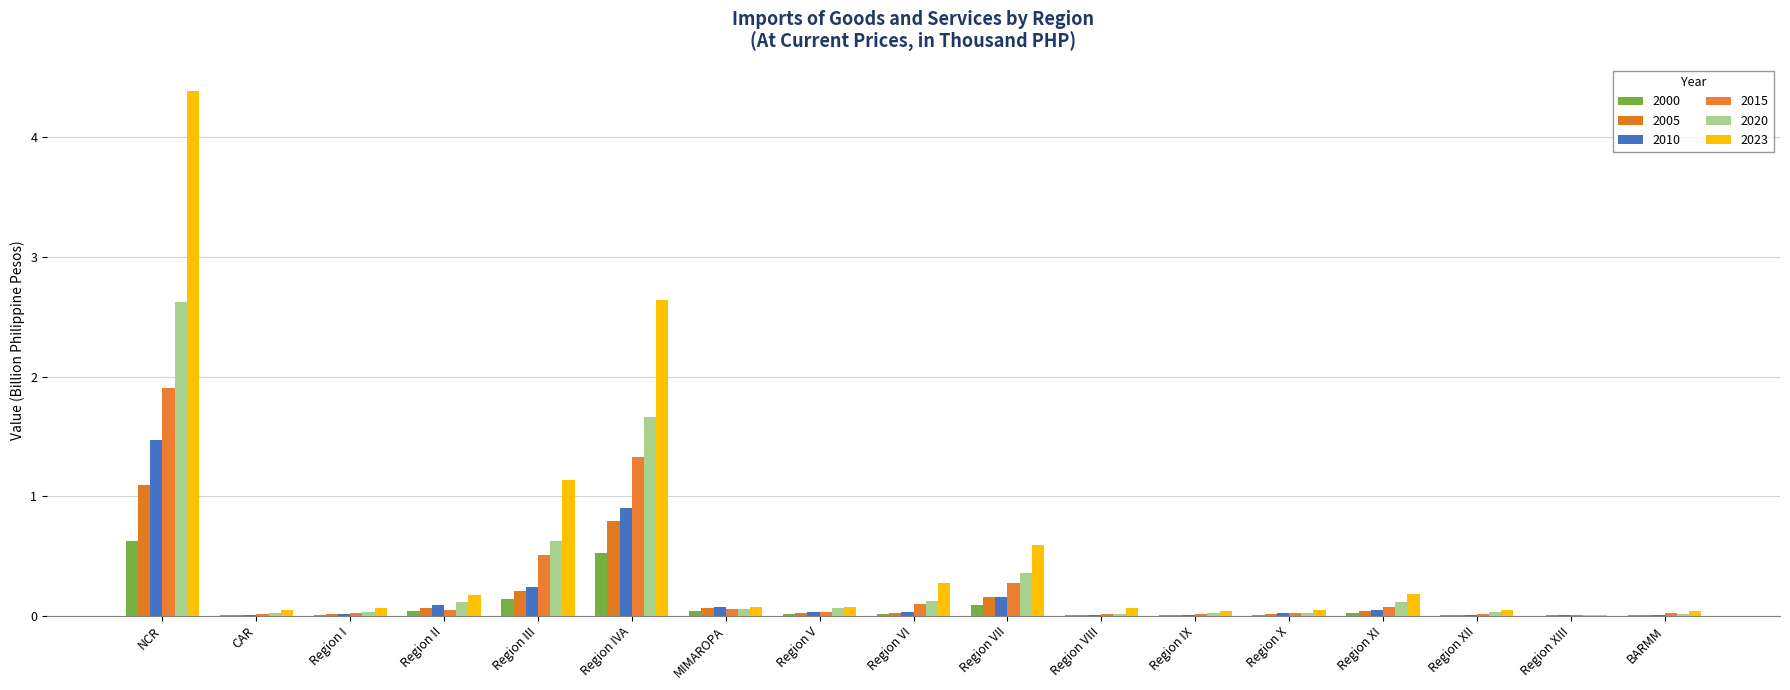

Are the bars horizontal?

No